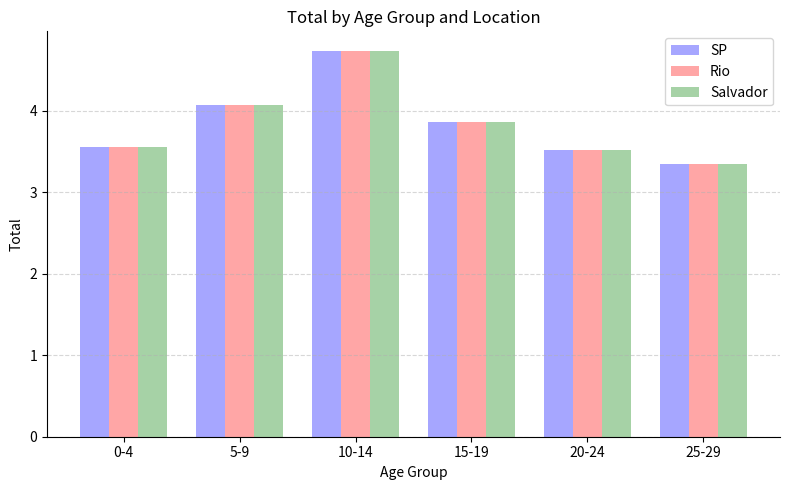

What is the smallest value displayed?

3.3